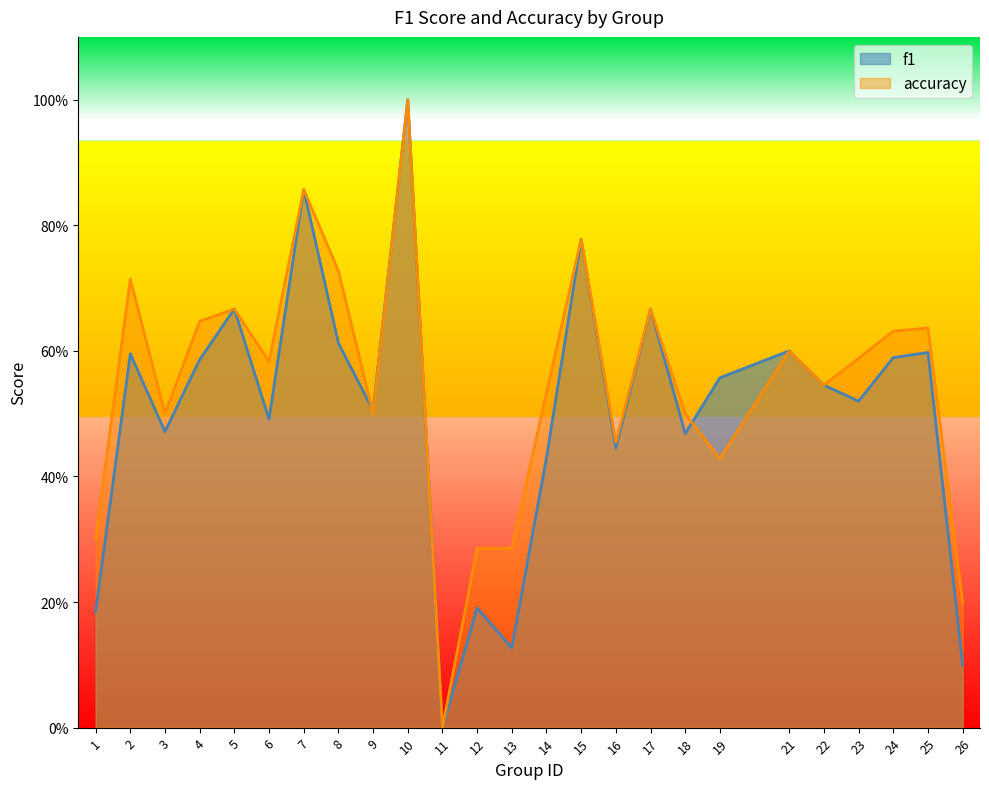

Is it true that accuracy equals 0.9 at 24?

False